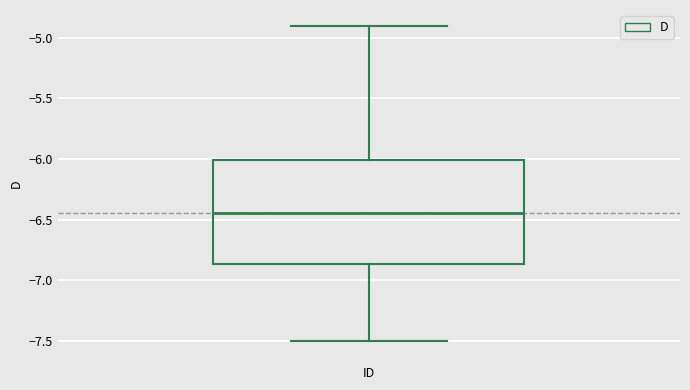

Transcribe this box plot: give where the median line is, the range the box spans, and where the two whiskers end, as read against the y-axis. The values are not printed on the chart, so give them approximately, as read against the axis.

median -6.45, box -6.85 to -6.00, whiskers -7.50 to -4.90